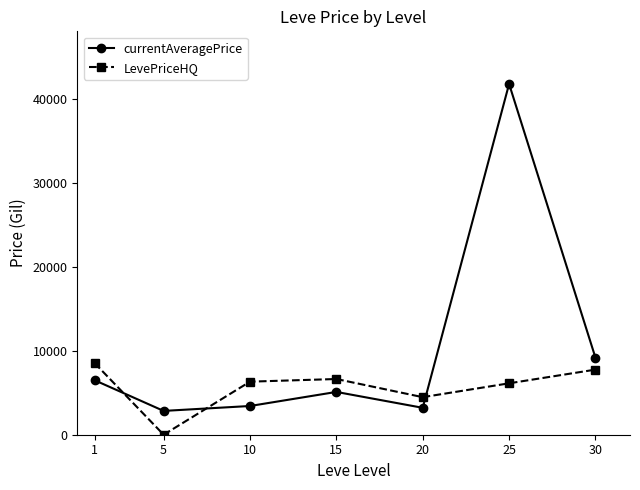

Where is LevePriceHQ nearest to the value 4267?

20